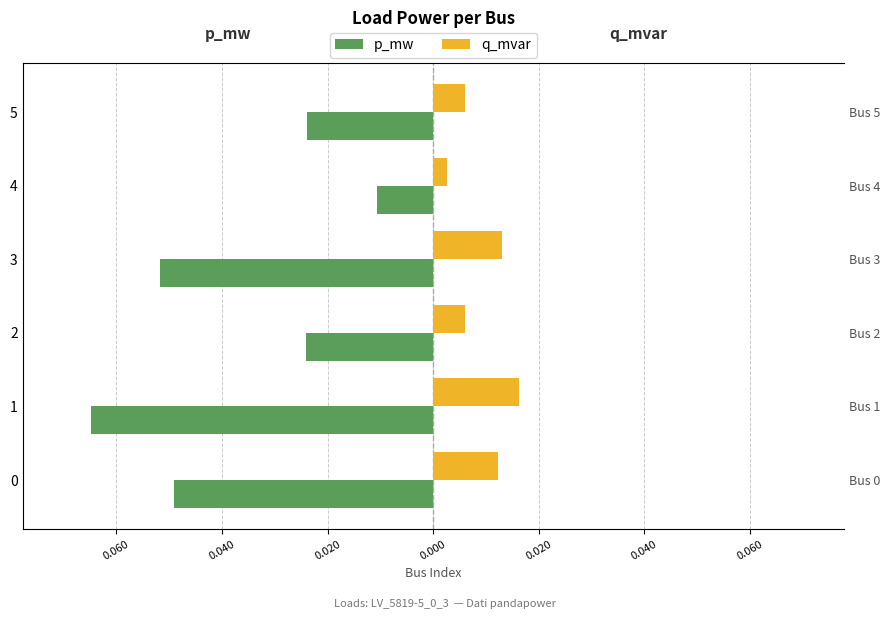

The q_mvar series shows 0.0 at 1. True or false?

False